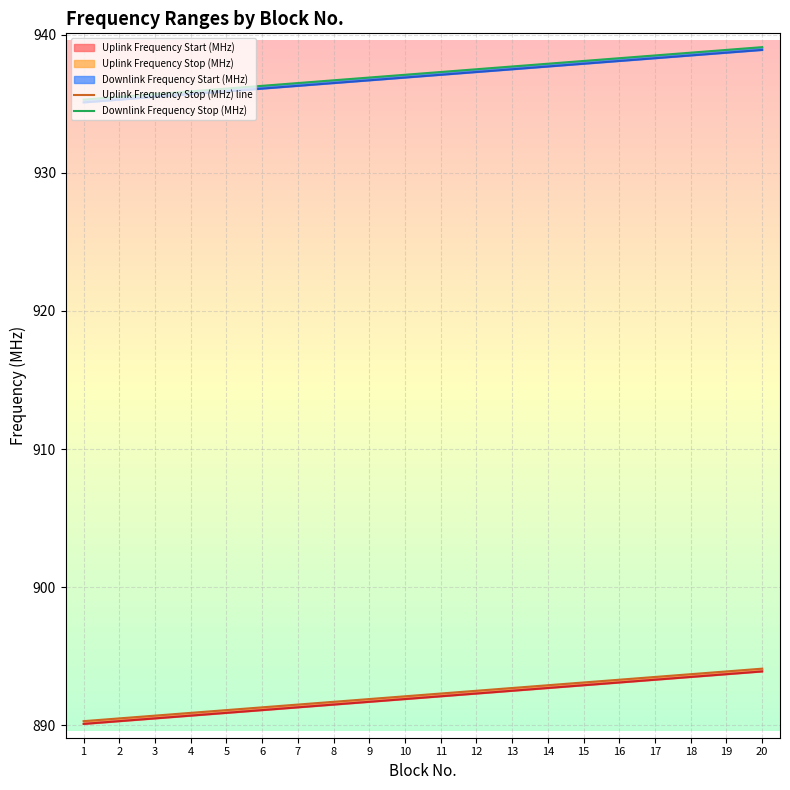

How many values in the Uplink Frequency Stop (MHz) line series are below 892?

9